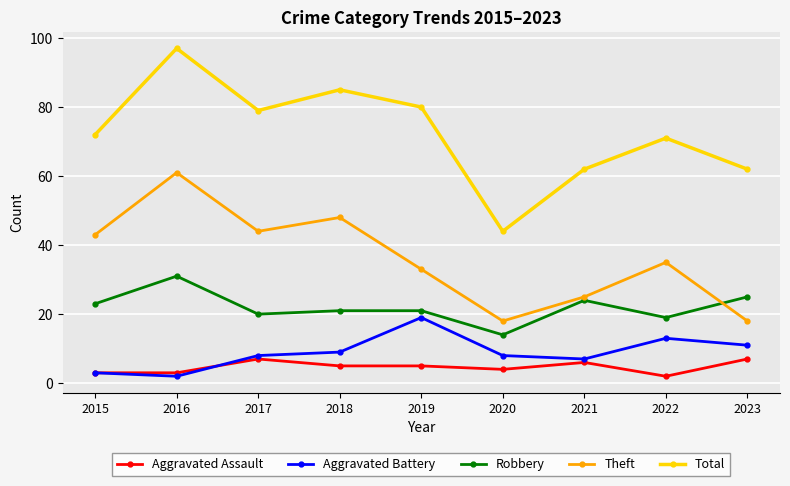

True or false: Aggravated Battery and Aggravated Assault intersect in this chart.

True